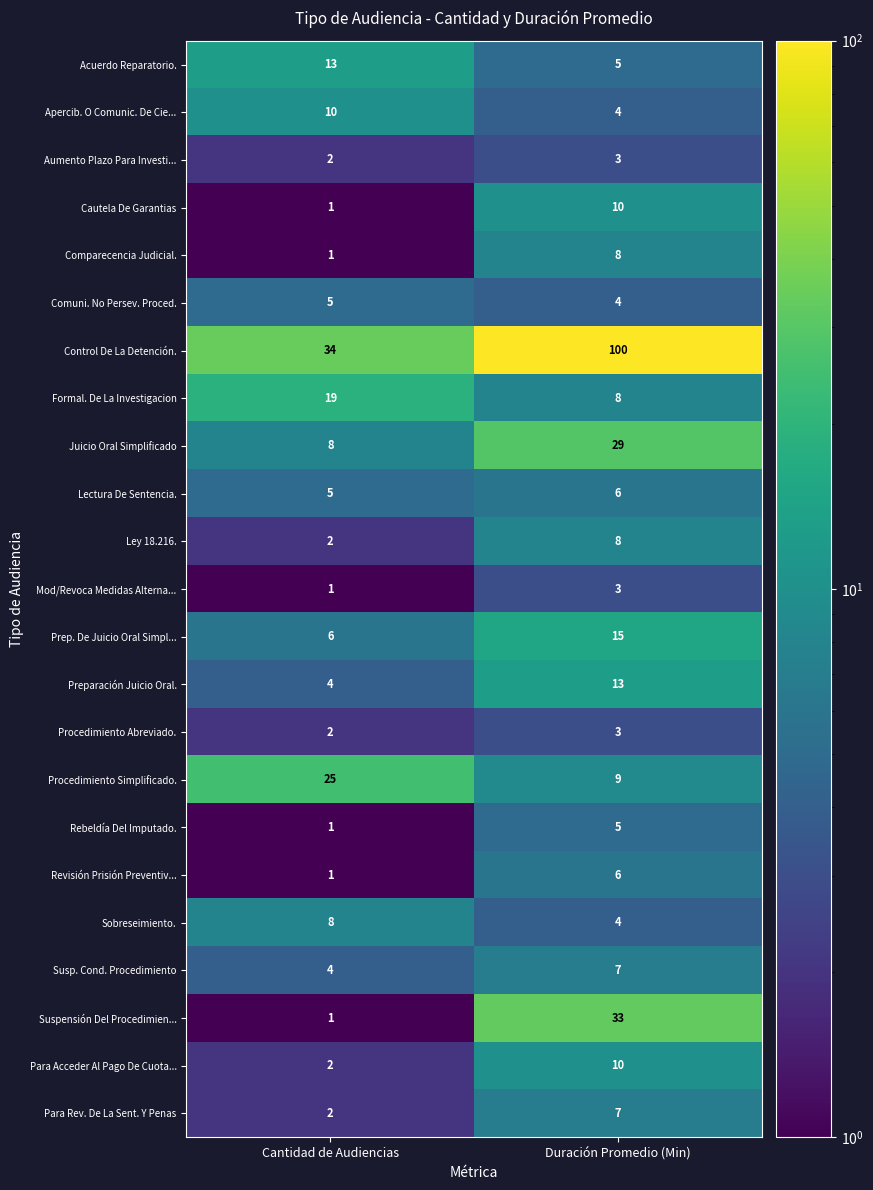

Rank the categories by Procedimiento Abreviado. value from highest to lowest.

Duración Promedio (Min), Cantidad de Audiencias